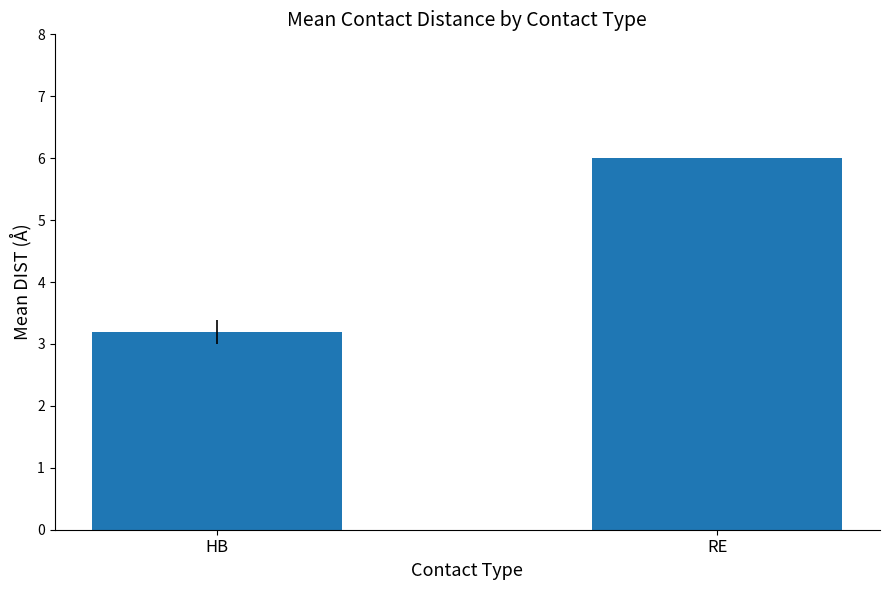

What is the minimum value shown in the chart?

3.2